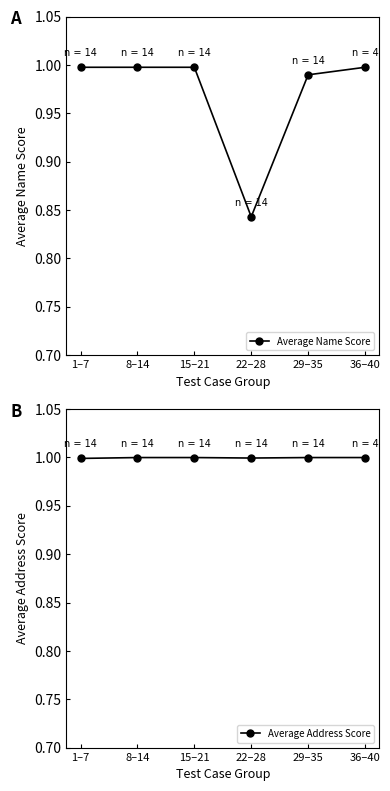

Which category has the lowest value across all series?

22–28